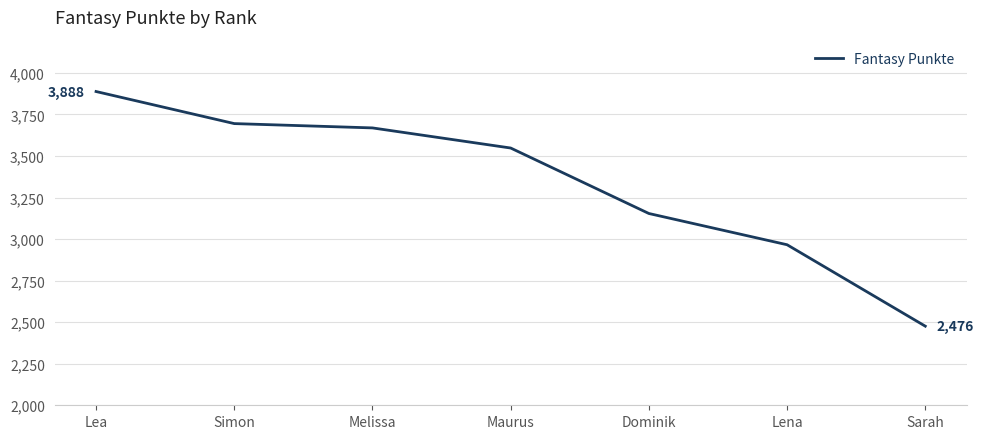

Reading right to left, what are all the values shown in this chart?

2476	2966	3154	3548	3669	3695	3888